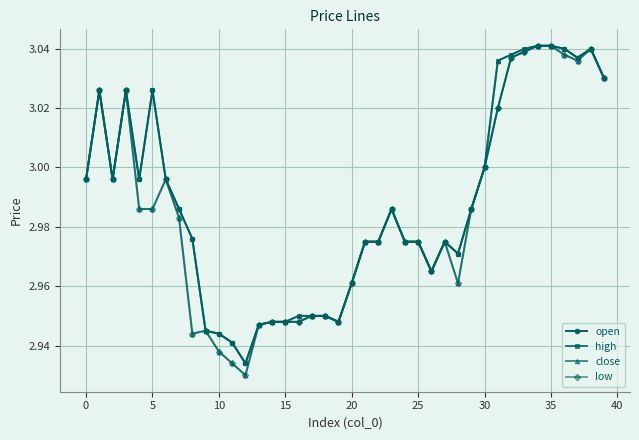

At how many categories does at least one series exceed 2?

40